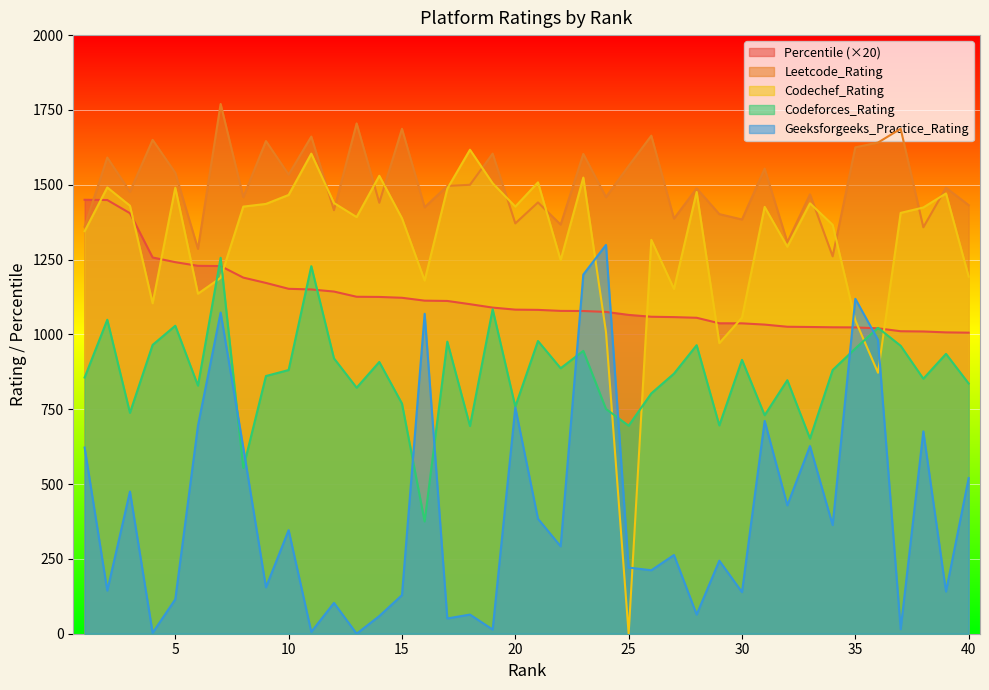

In Codeforces_Rating, how many points are higher than both neighbors (excluding endpoints)?

14